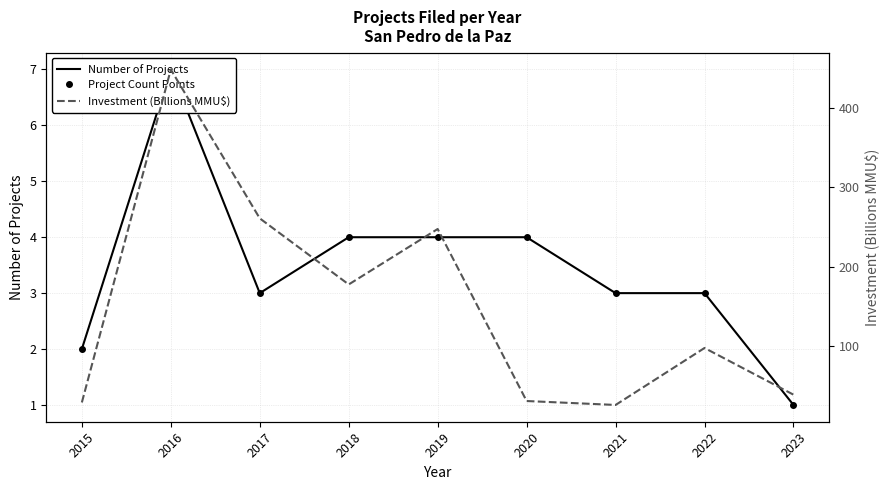

The Project Count Points series shows 6.5 at 2019. True or false?

False